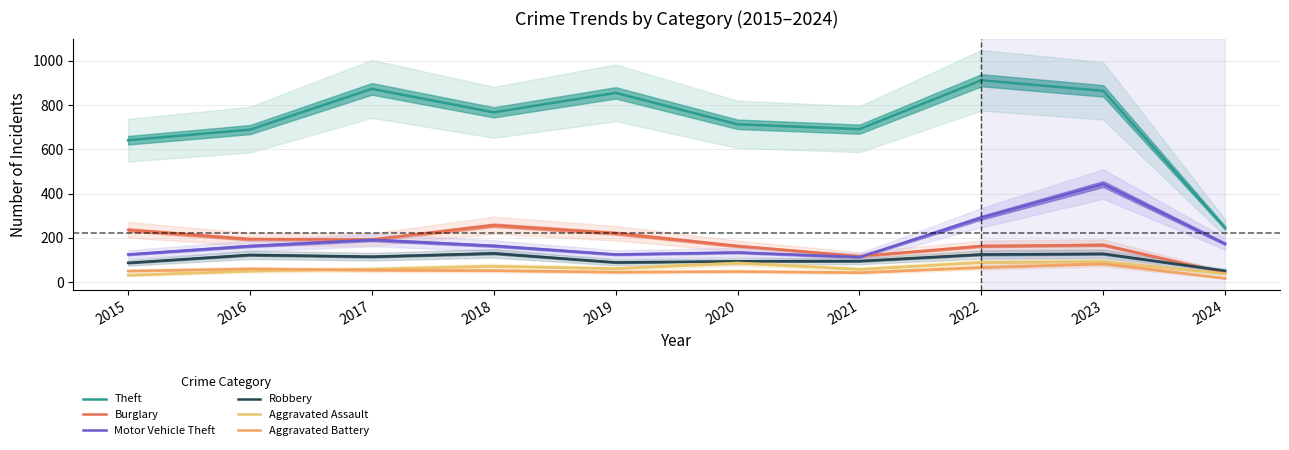

True or false: Robbery and Aggravated Battery cross at least once.

False